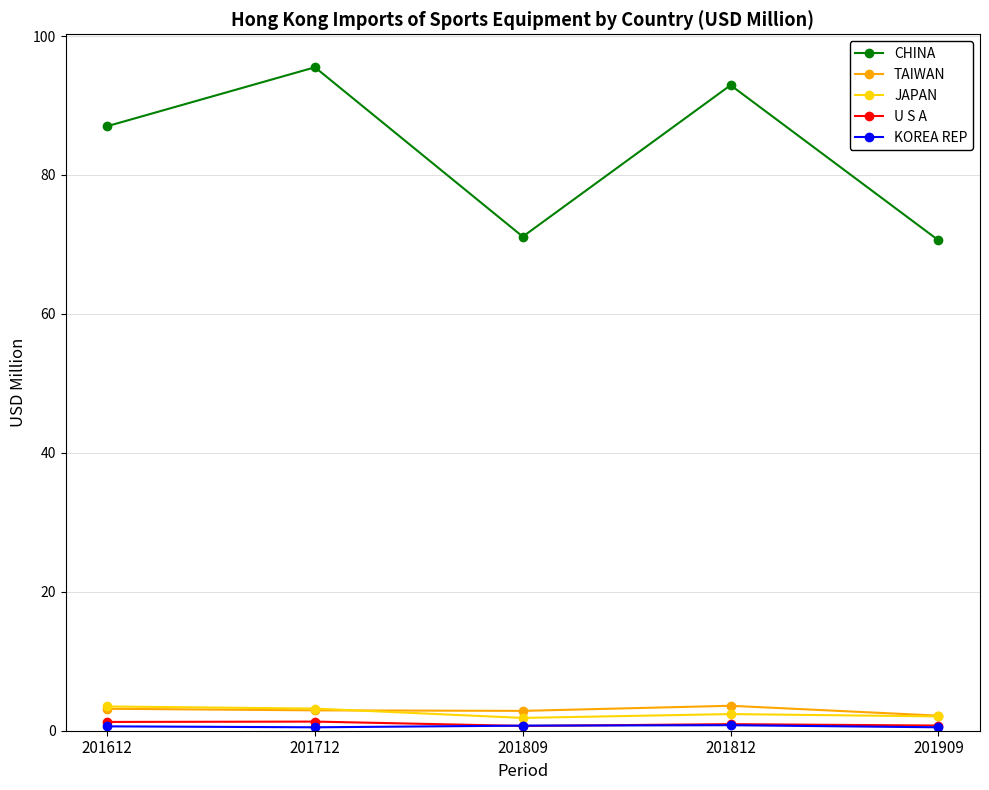

The JAPAN series shows 1.8 at 201809. True or false?

True